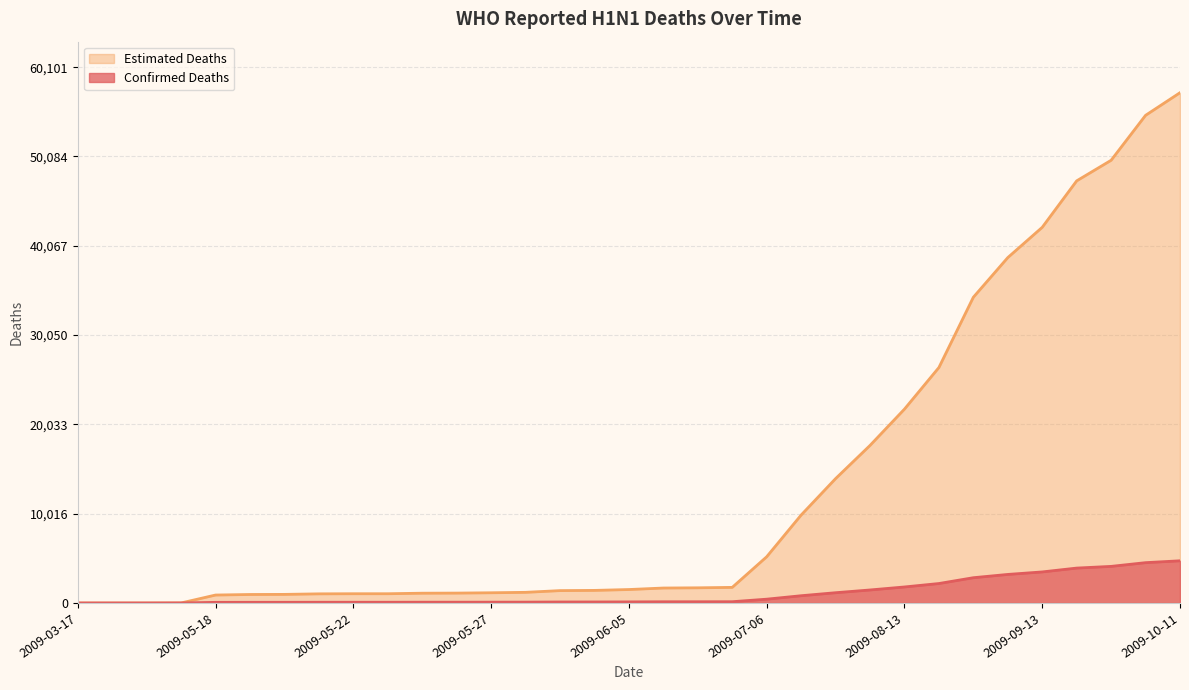

What position from the left is 2009-09-27?

31